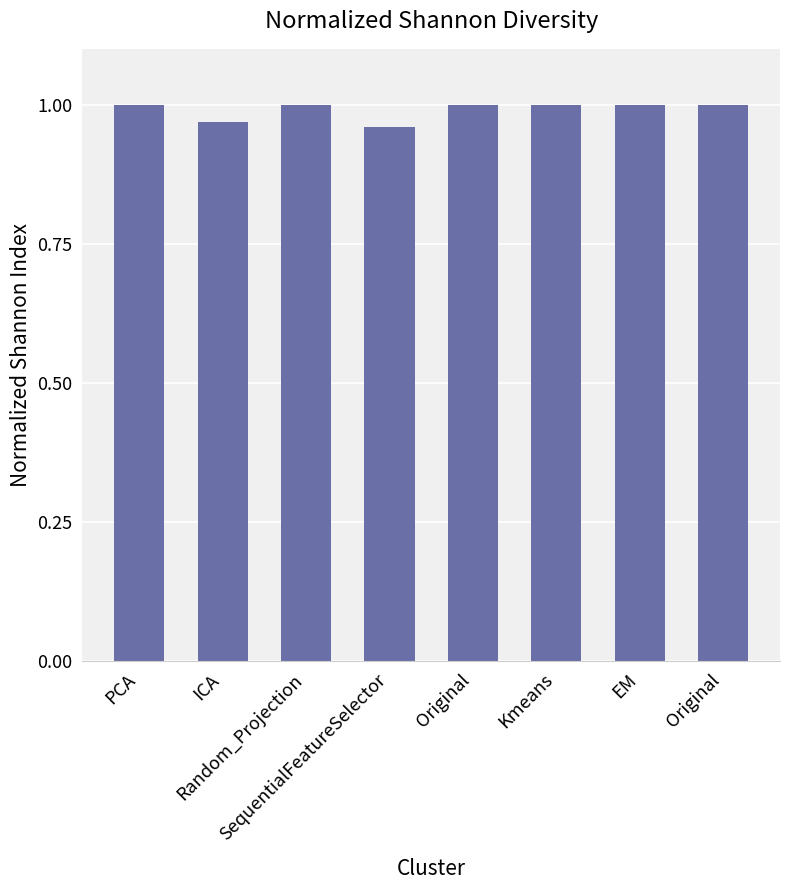

How many bars are there in total?

8